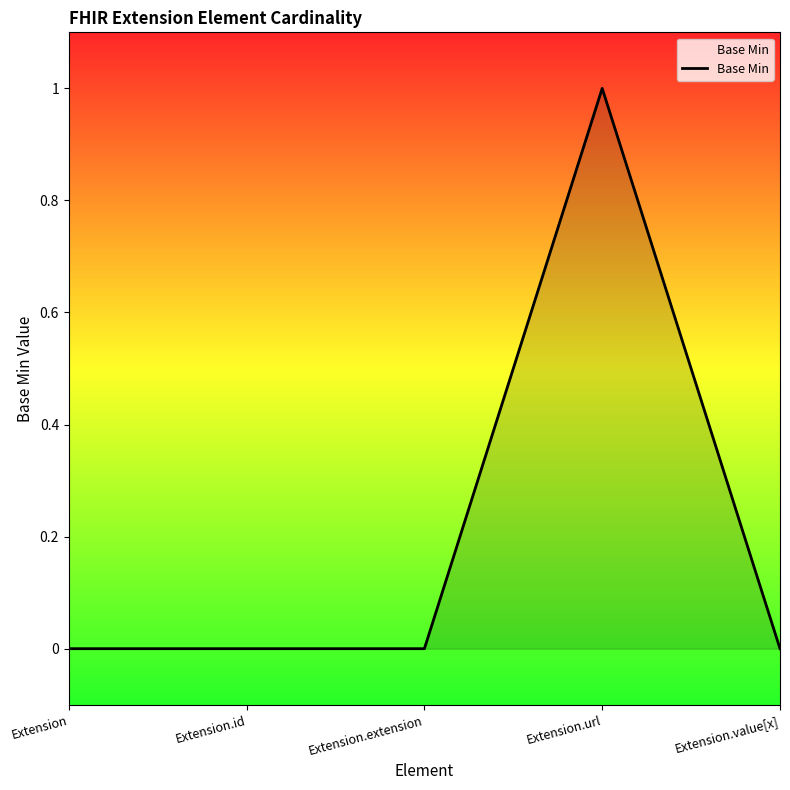

True or false: the data has more than 2 interior local peaks.

False